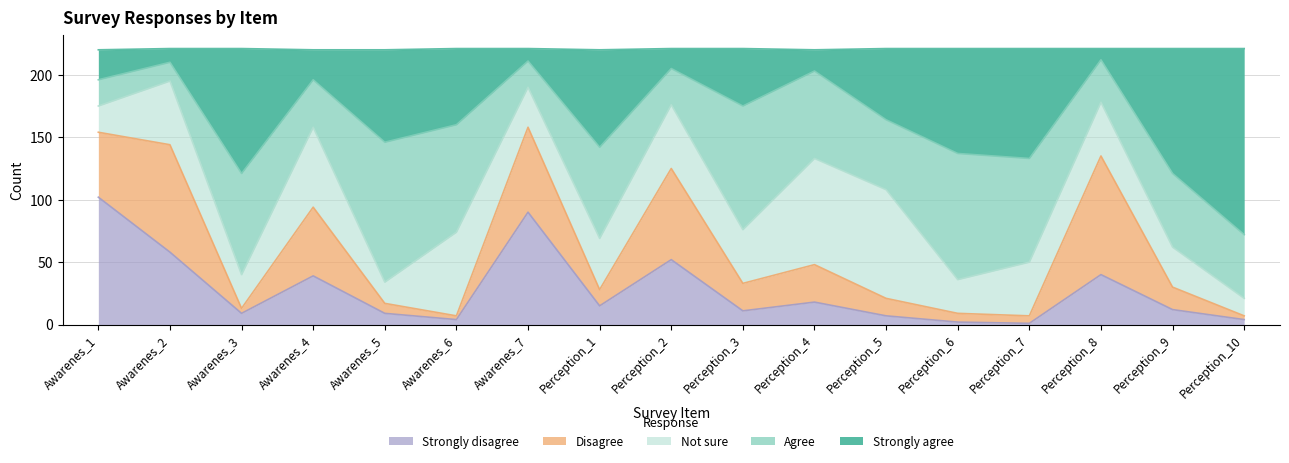

At which category does Strongly disagree reach its first local valley?

Awarenes_3